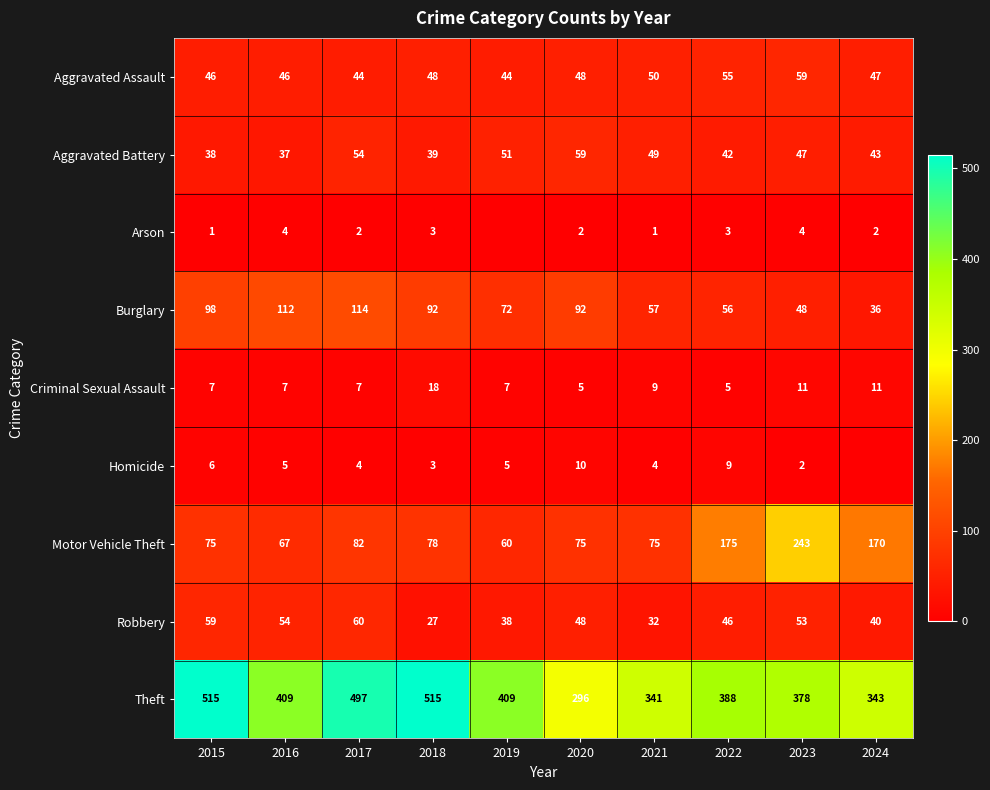

At which label is Robbery closest to 43?

2022